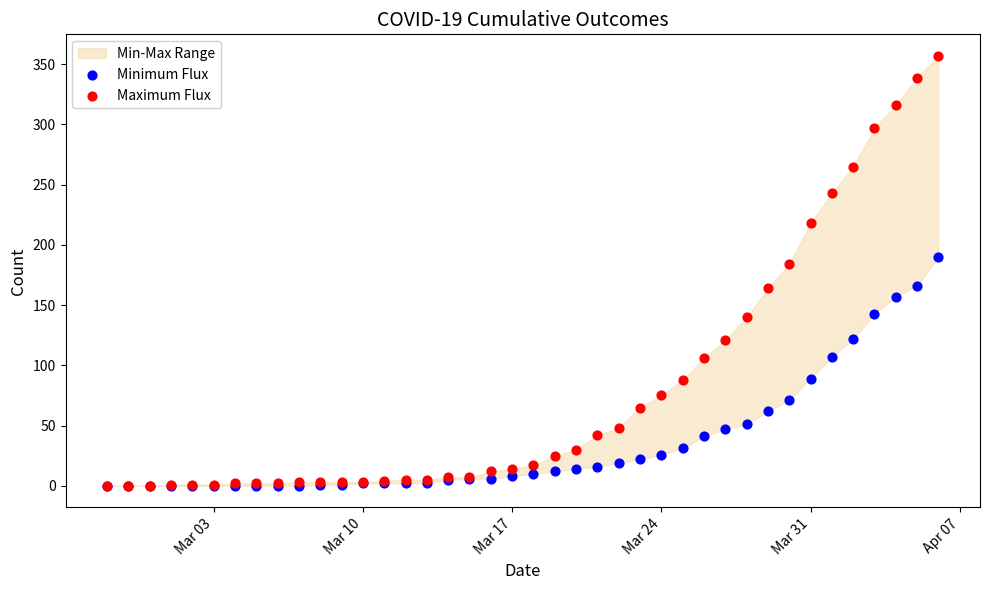

Which series has the widest spread of Y values?

Maximum Flux